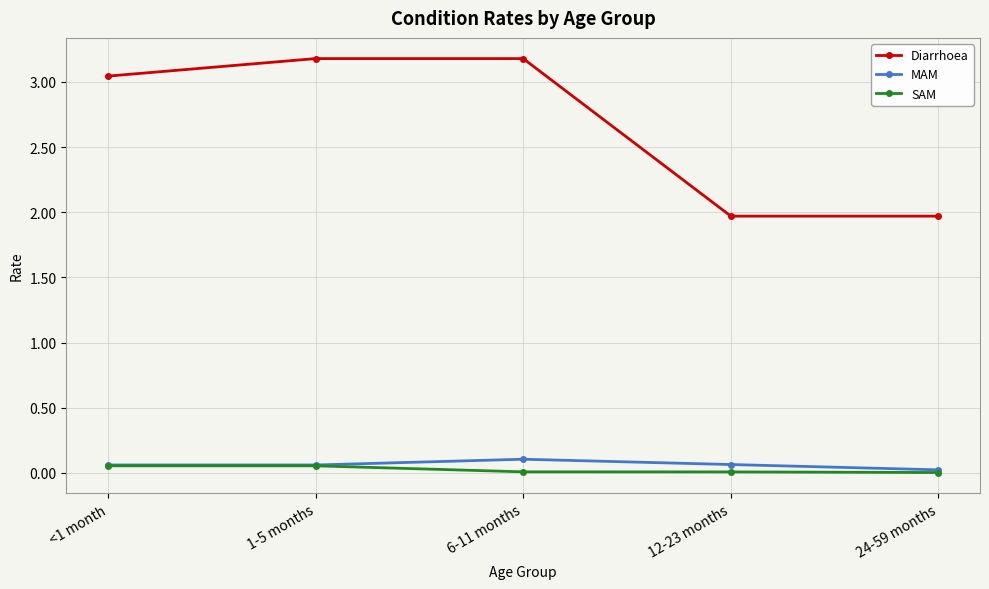

What is the spread (max minus min) of values at 6-11 months?

3.2